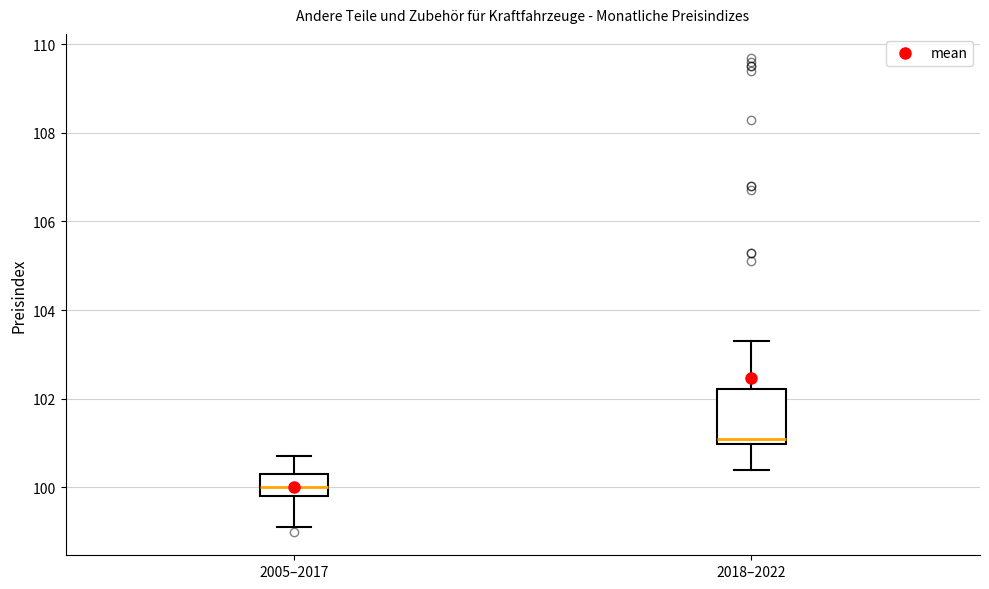

Which box's median line is the highest?

2018–2022